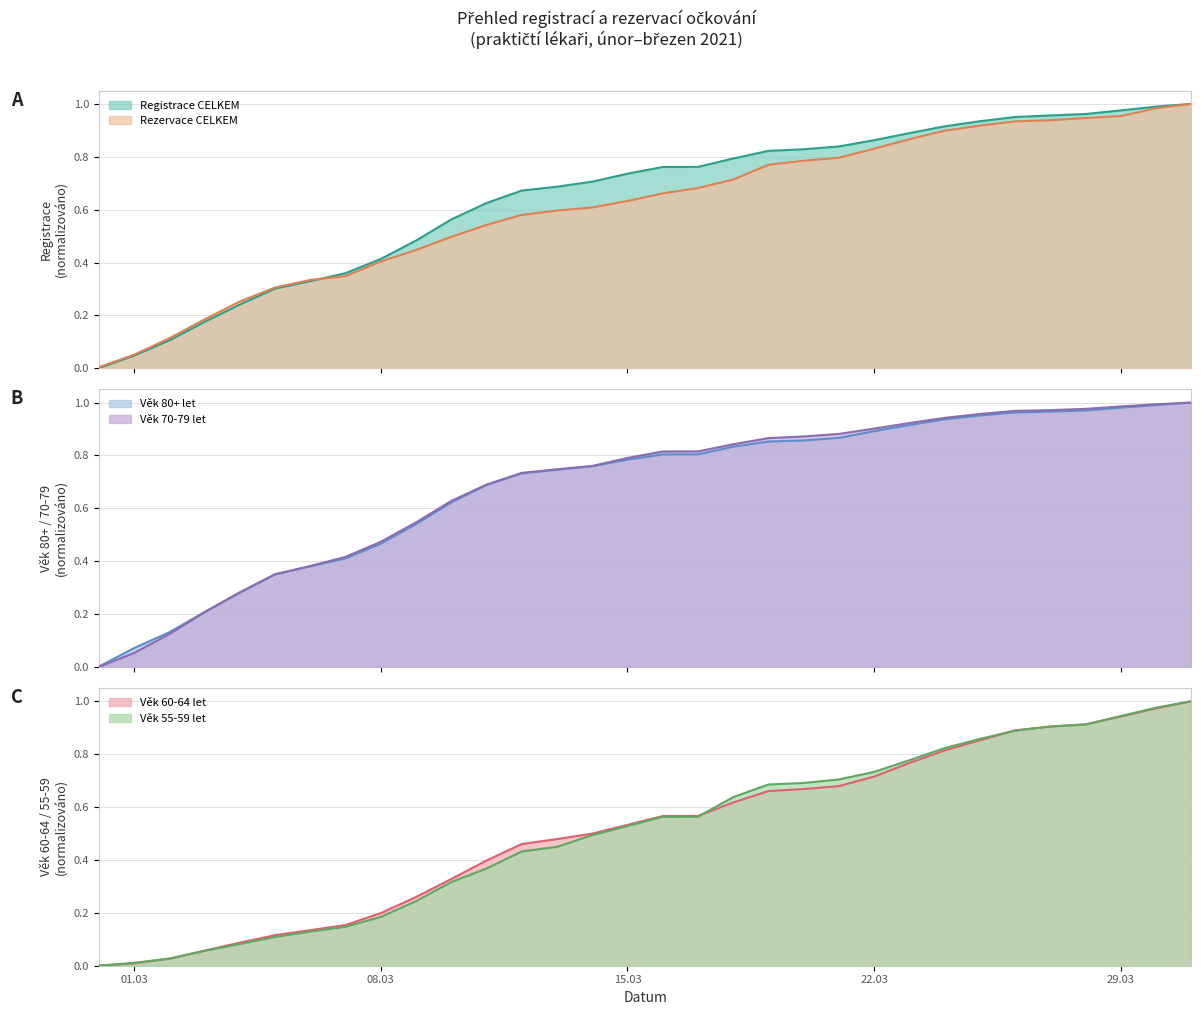

Rank the series at 28.03.2021 from highest to lowest value.

Věk 70-79 let, Věk 80+ let, Registrace CELKEM, Rezervace CELKEM, Věk 60-64 let, Věk 55-59 let